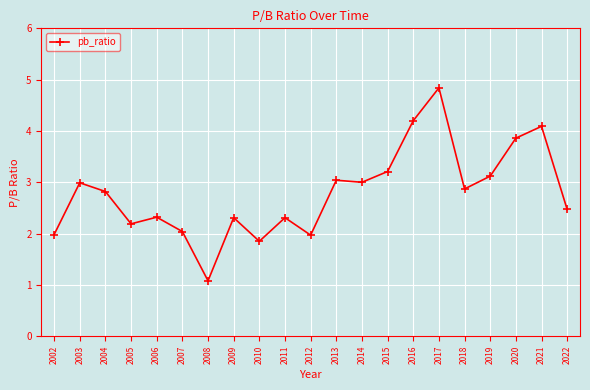

What is the ratio of the value at 2010 to the value at 2020?

0.5